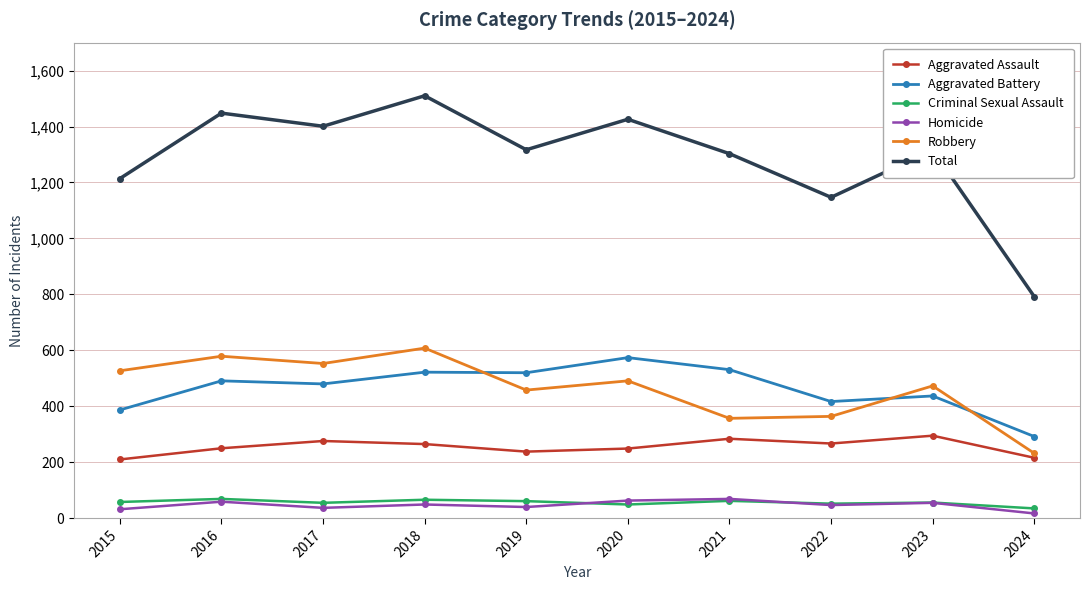

How many series are shown in this chart?

6